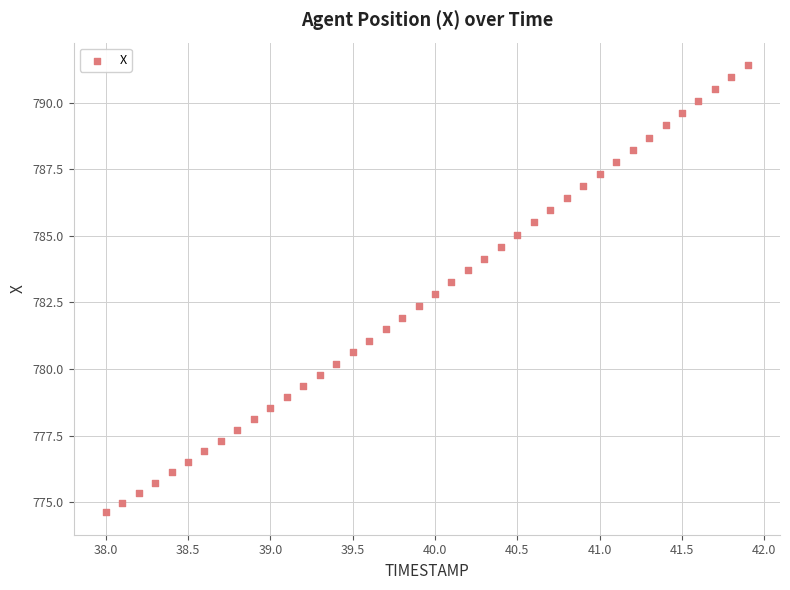

What is the range of Y values (max minus min)?

16.8